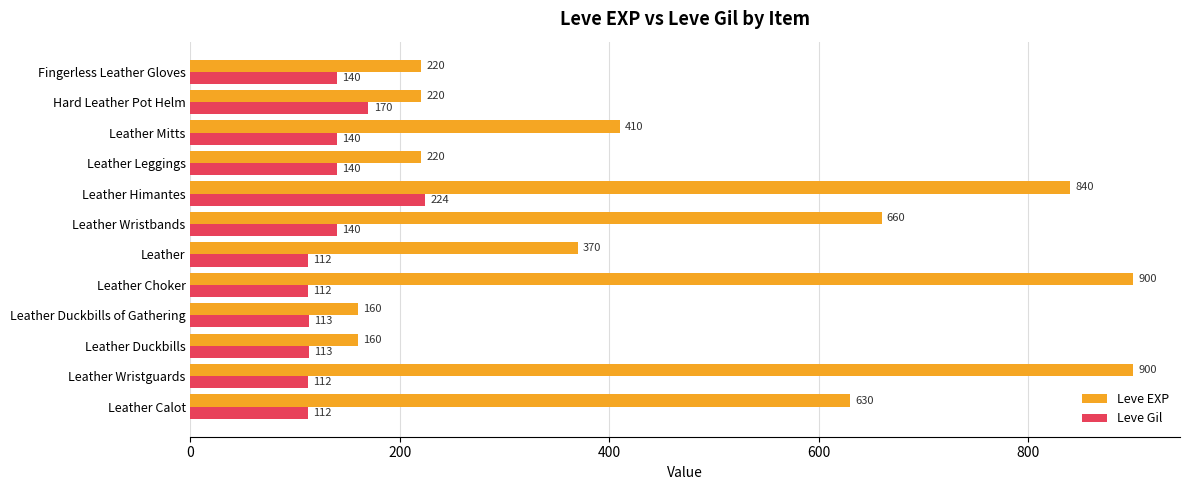

How many categories are shown in the chart?

12